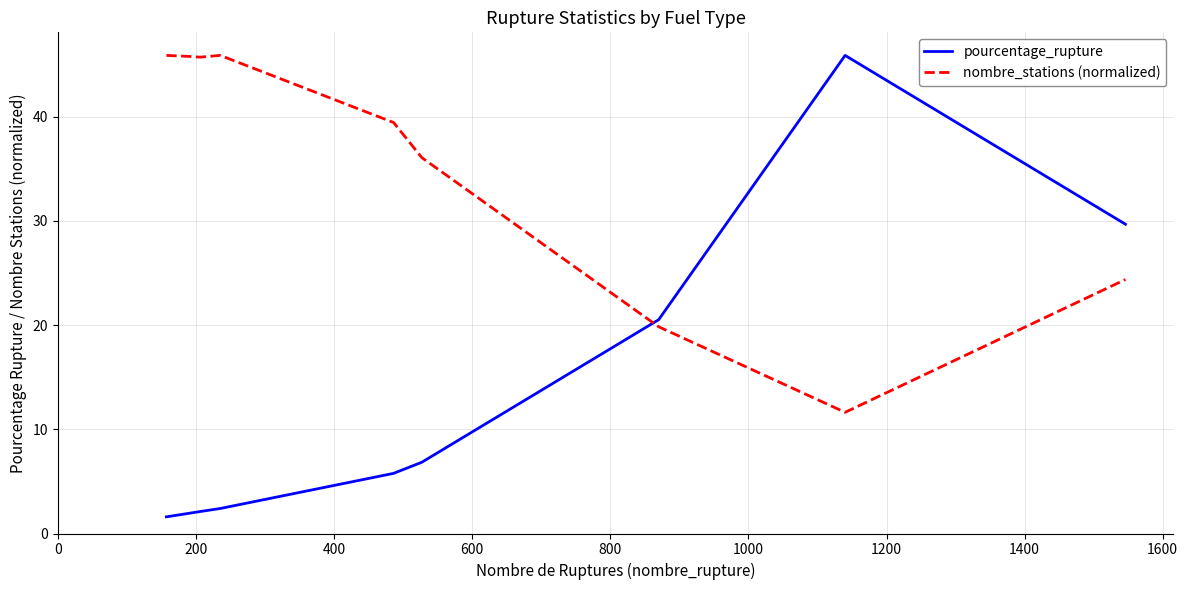

What is the maximum value shown in the chart?

45.9